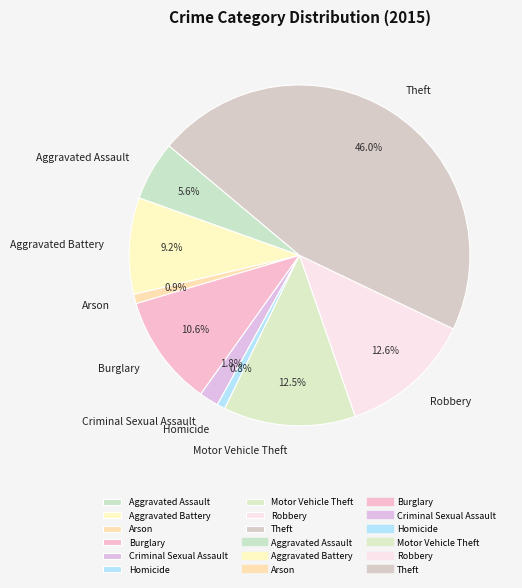

What is the largest slice in the pie chart?

Theft